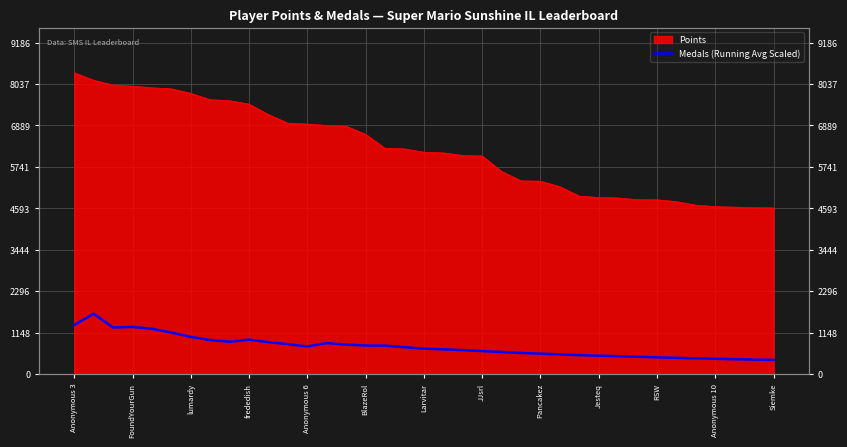

What is the change in value from 18 to 19?

-19.5